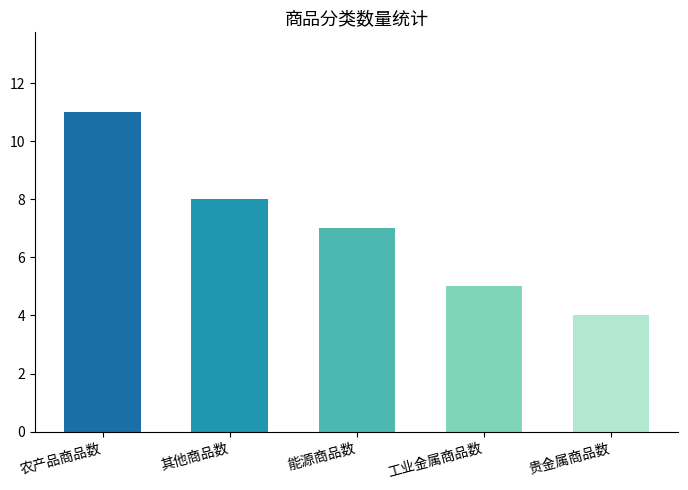

What value does the data have at 工业金属商品数?

5